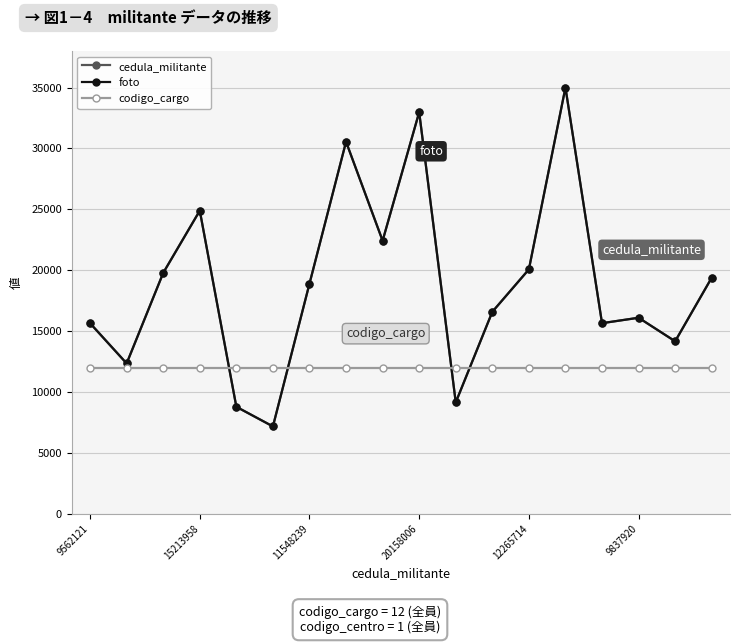

What is the smallest value displayed?

7168.9